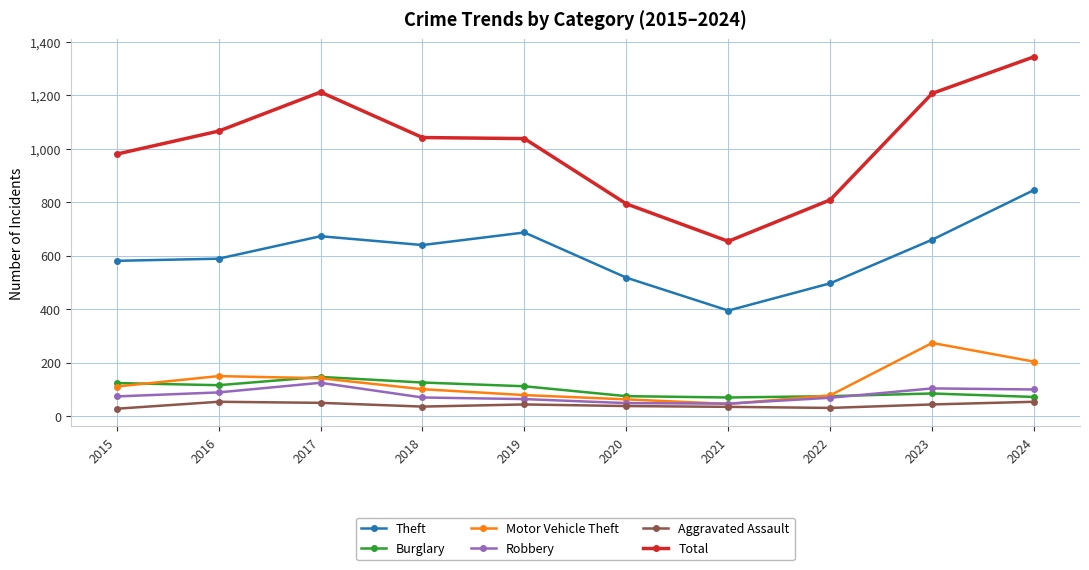

How many lines are shown in the chart?

6